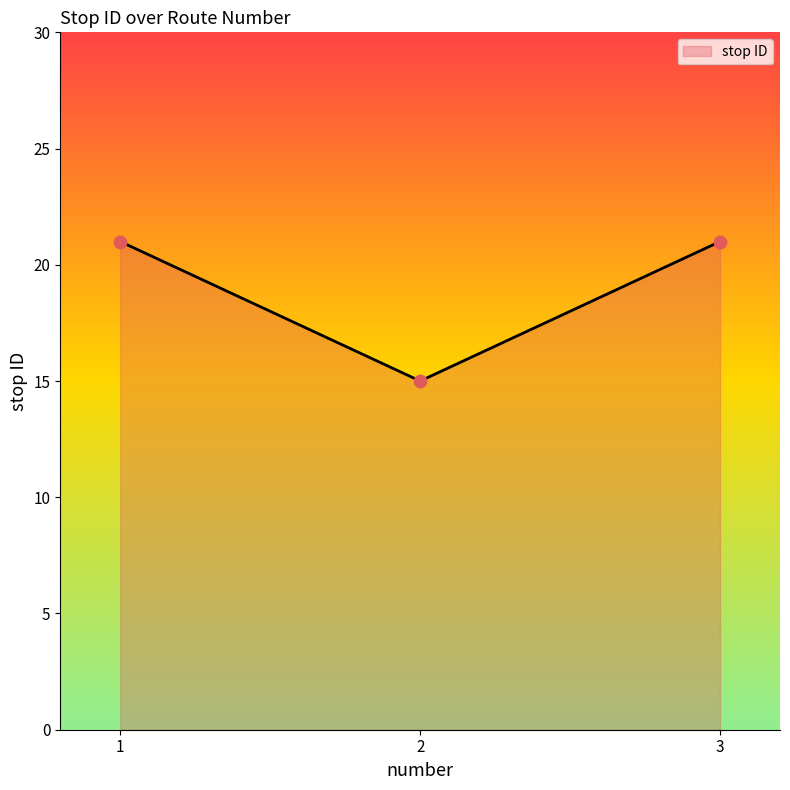

Approximately how many times larger is the value at 3 compared to 1?

1.0